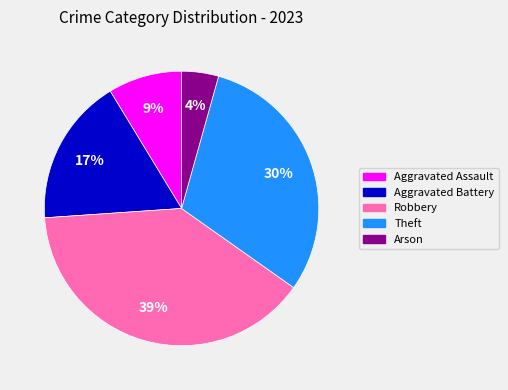

To the nearest percent, what portion does Aggravated Battery represent?

17%